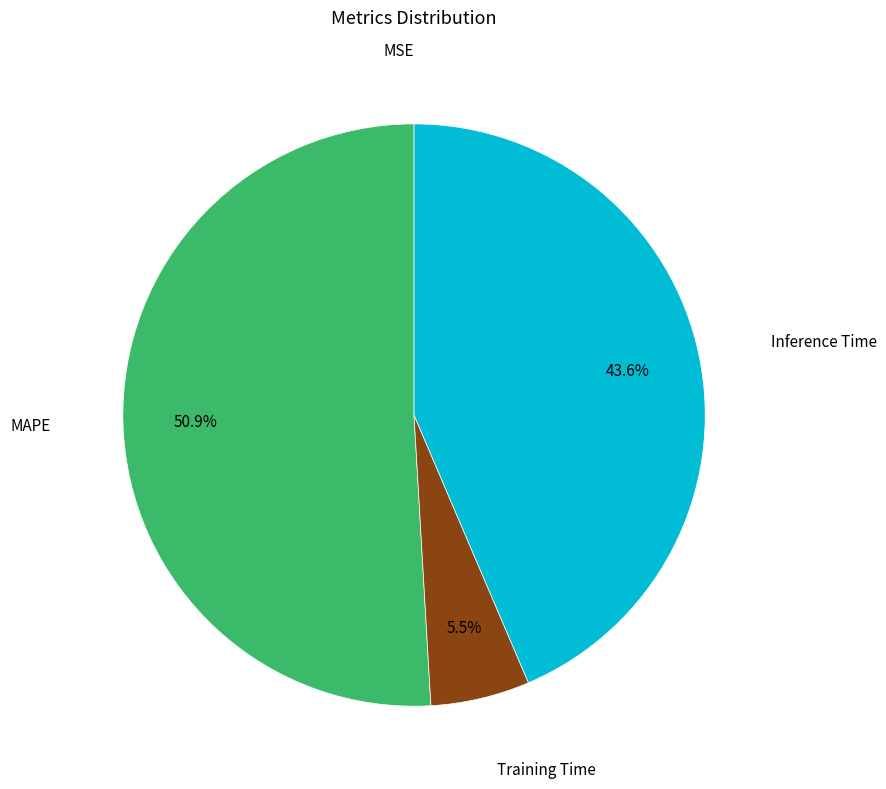

What portion of the pie excludes Training Time?

94.5%